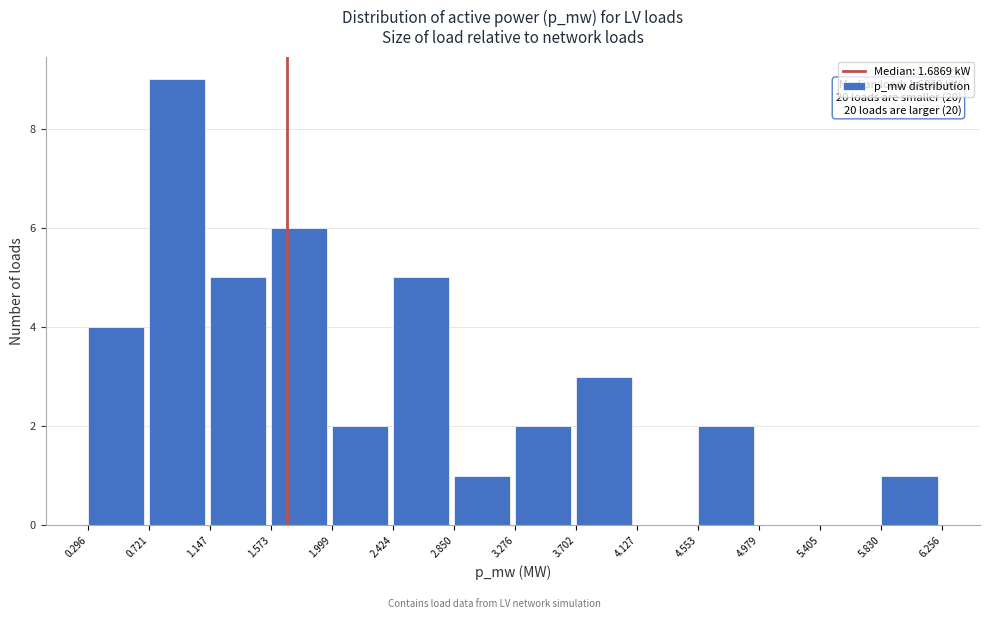

Which range on the x-axis has the tallest bar?

0.721 to 1.147